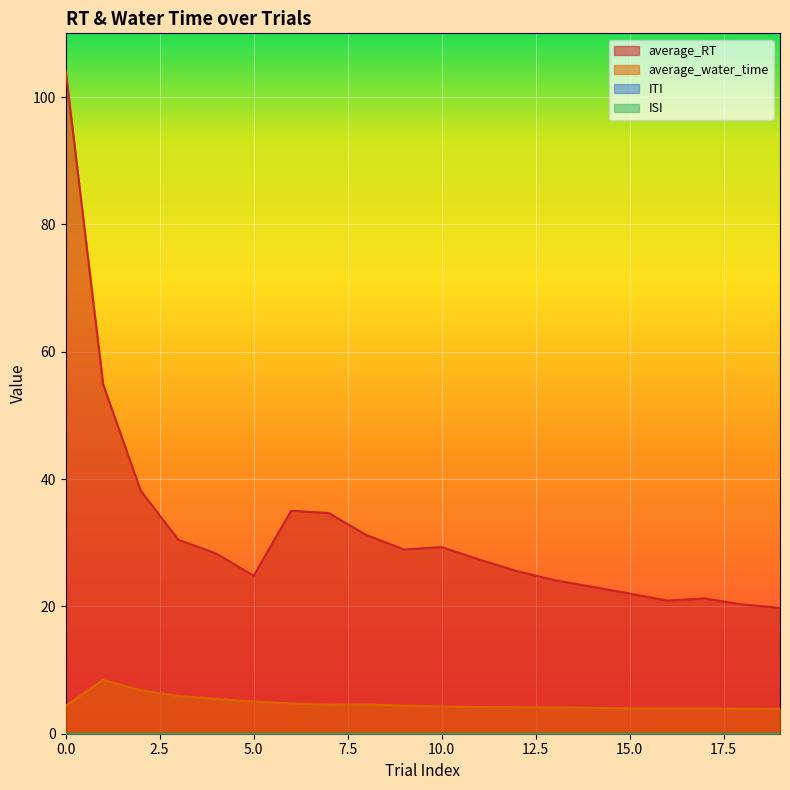

What is the difference between the highest and lowest values at 19?

15.9